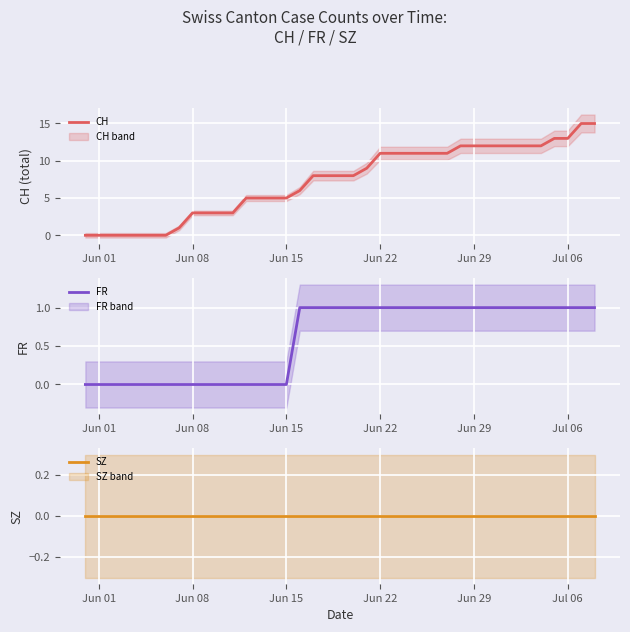

True or false: FR and CH cross at least once.

False